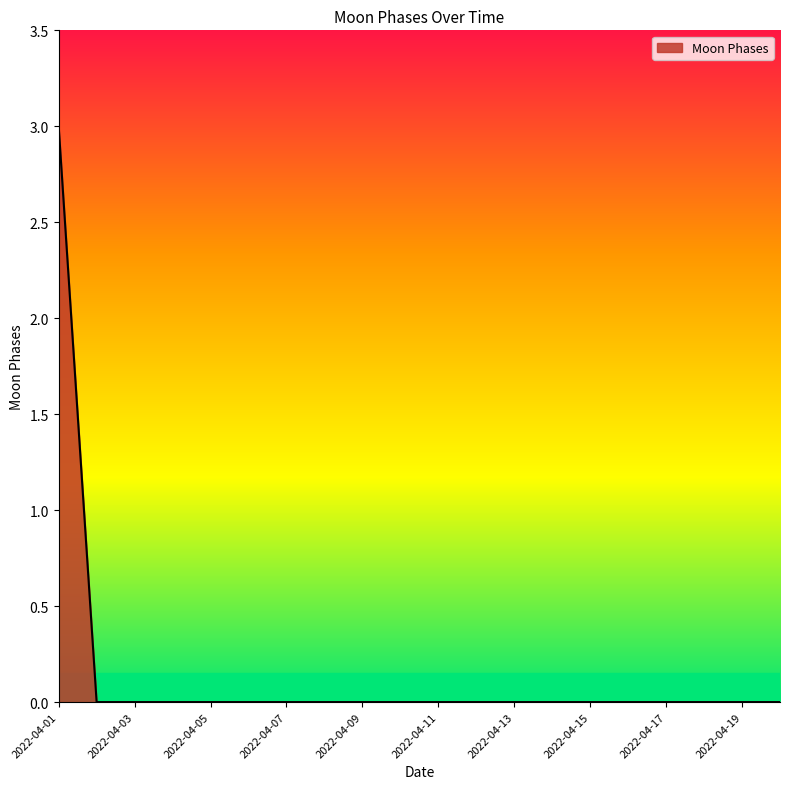

What is the difference between the maximum and second lowest values?

3